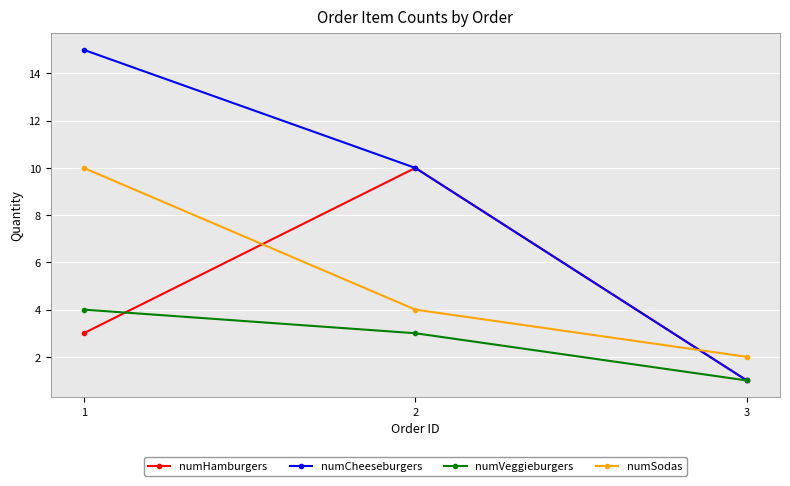

Reading left to right, what are all the values shown in this chart?

numHamburgers: 3	10	1
numCheeseburgers: 15	10	1
numVeggieburgers: 4	3	1
numSodas: 10	4	2